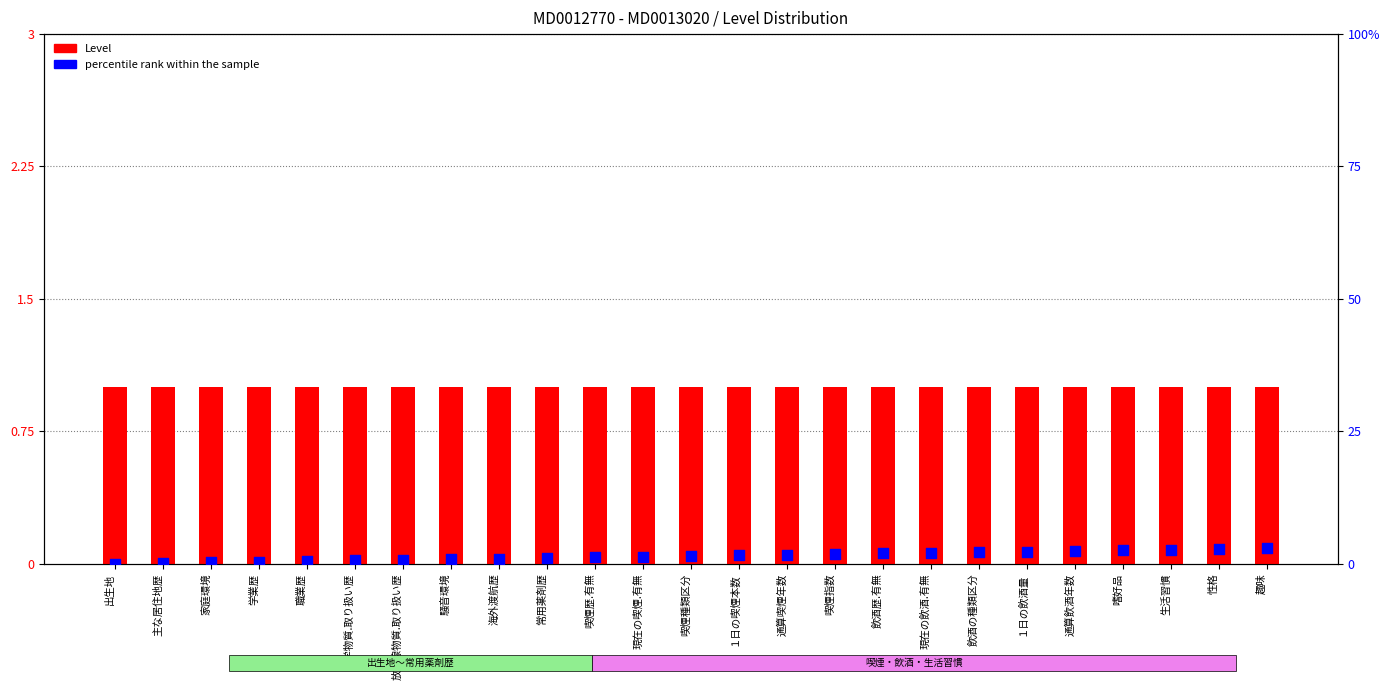

At how many categories does at least one series exceed 1?

16